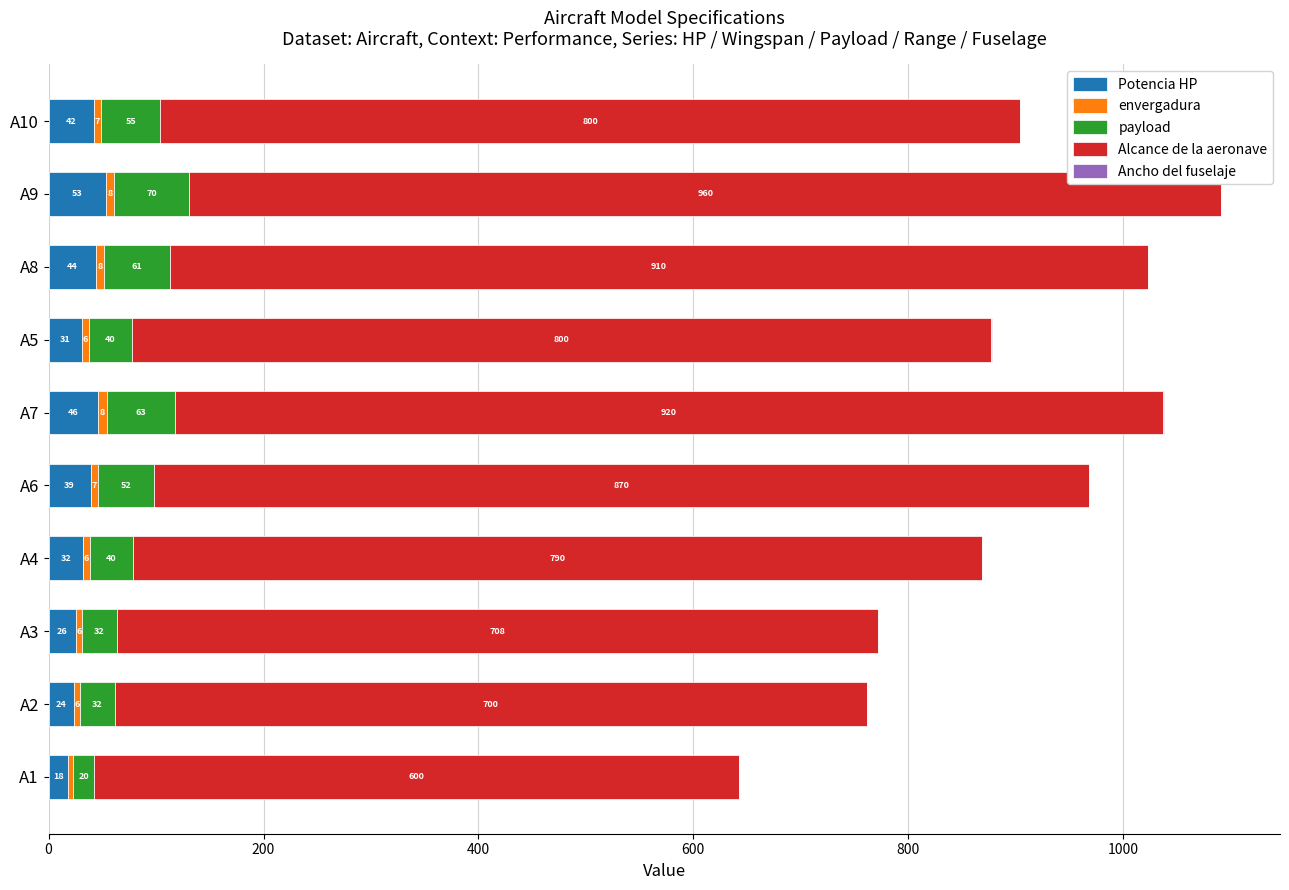

Which category has the highest value in the Potencia HP series?

A9